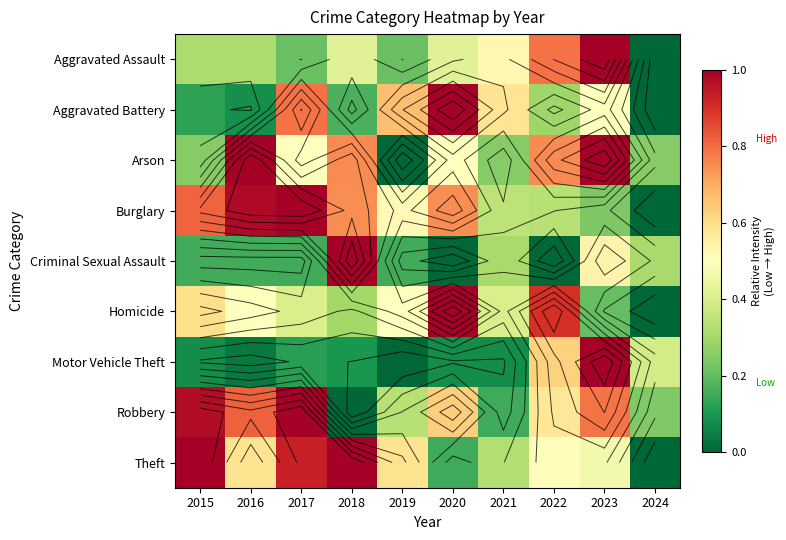

At how many categories does at least one series exceed 0?

10